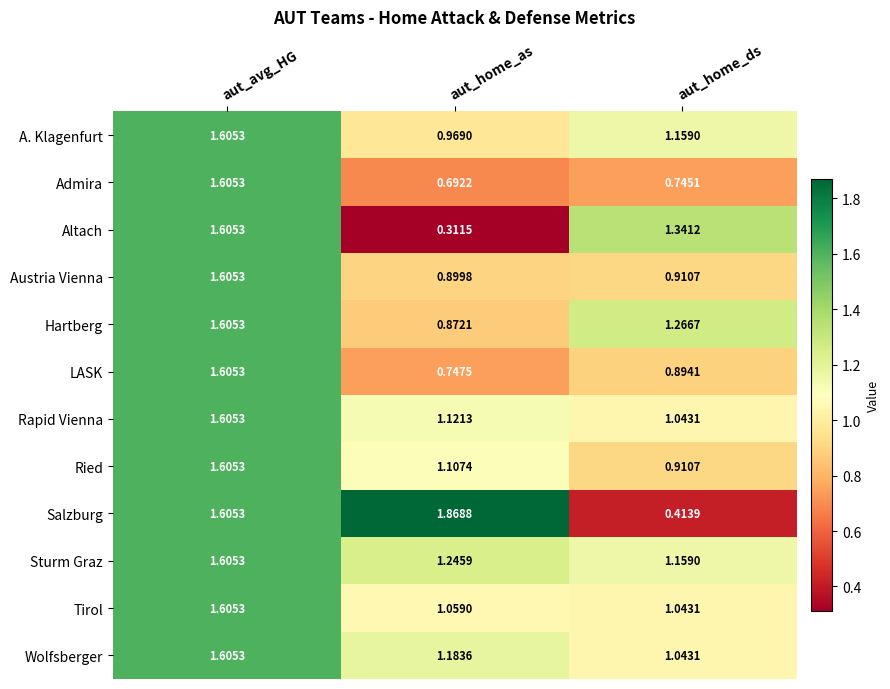

Between aut_avg_HG and aut_home_ds, which series saw the biggest shift?

Salzburg